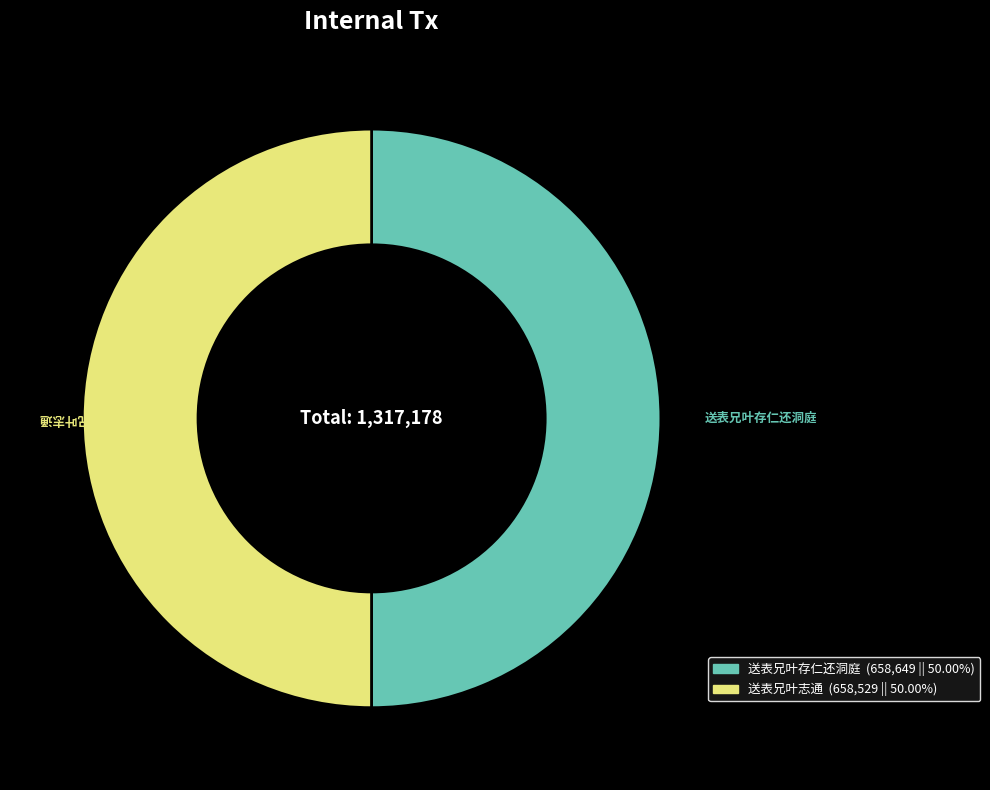

Is the sum of 送表兄叶志通 and 送表兄叶存仁还洞庭 greater than half?

Yes